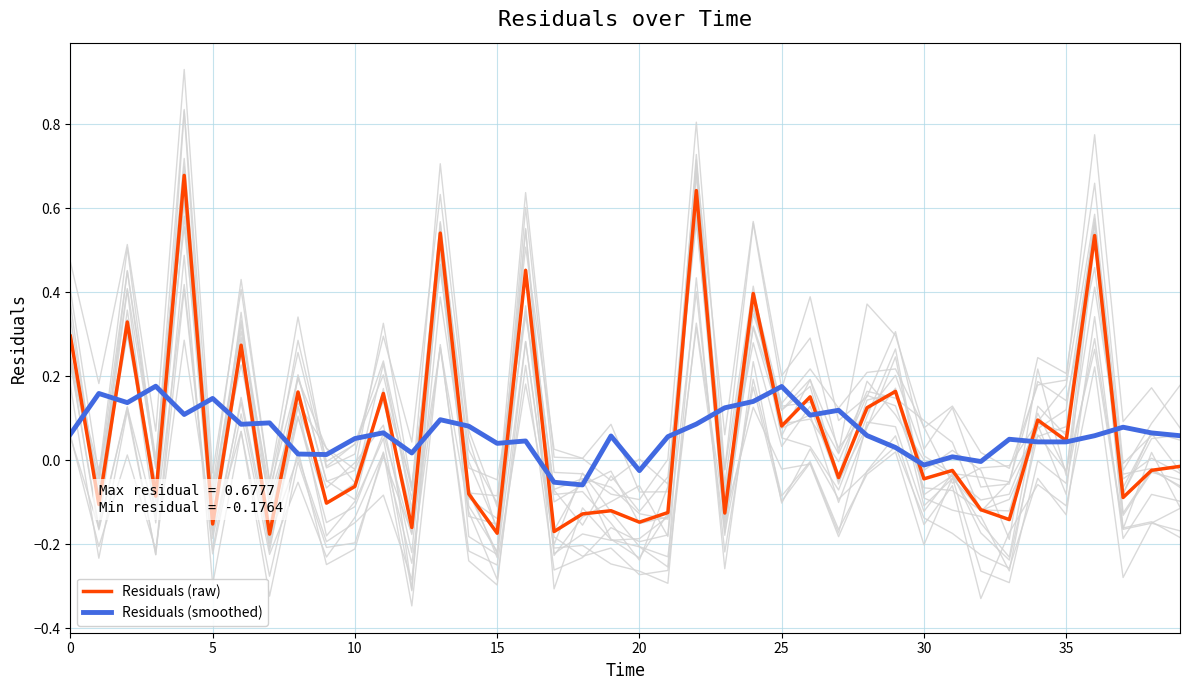

How many data points does each series have?

40